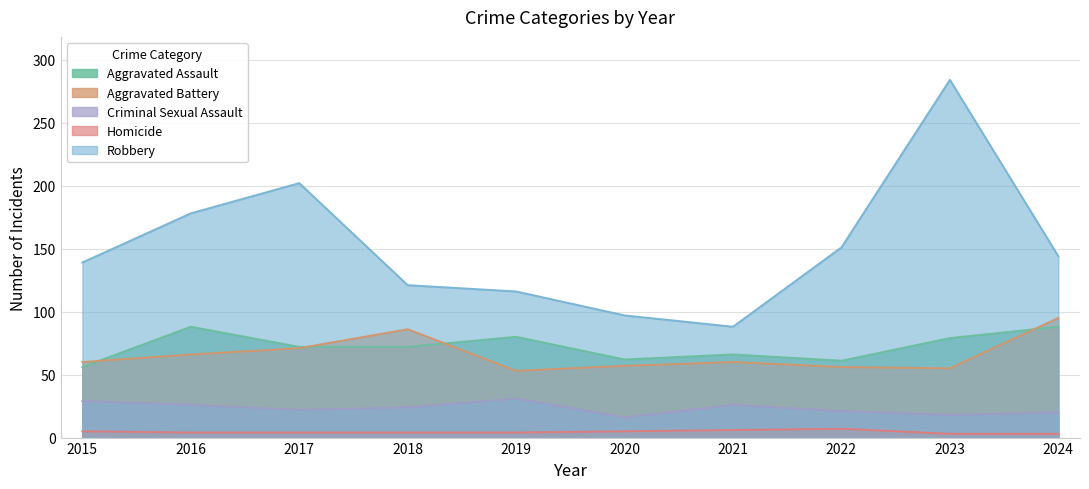

Reading left to right, what are all the values shown in this chart?

Aggravated Assault: 56	88	72	72	80	62	66	61	79	88
Aggravated Battery: 60	66	71	86	53	57	60	56	55	95
Criminal Sexual Assault: 29	26	22	24	31	16	26	21	18	20
Homicide: 5	4	4	4	4	5	6	7	3	3
Robbery: 139	178	202	121	116	97	88	151	284	144